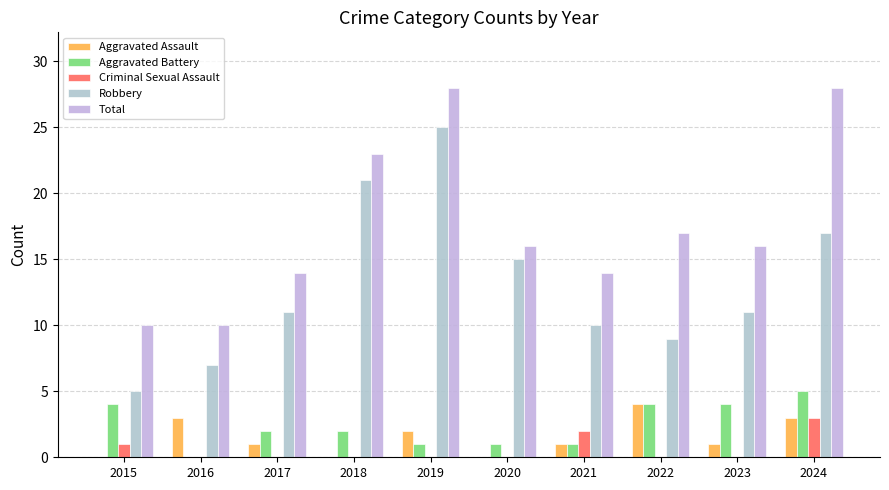

Does the chart contain stacked bars?

No